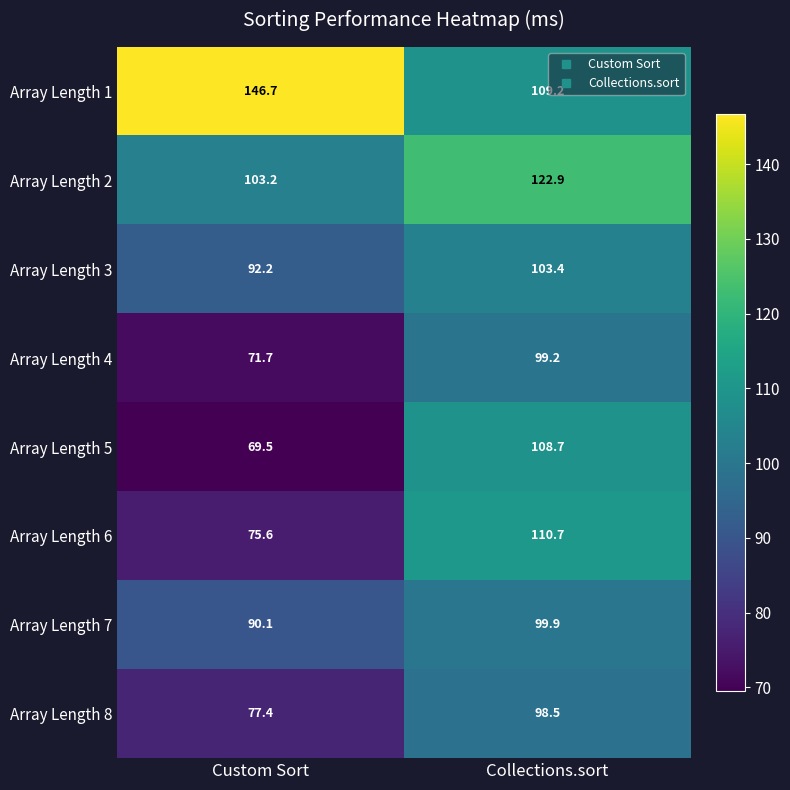

The value of Array Length 5 at Custom Sort is 69.5. True or false?

True